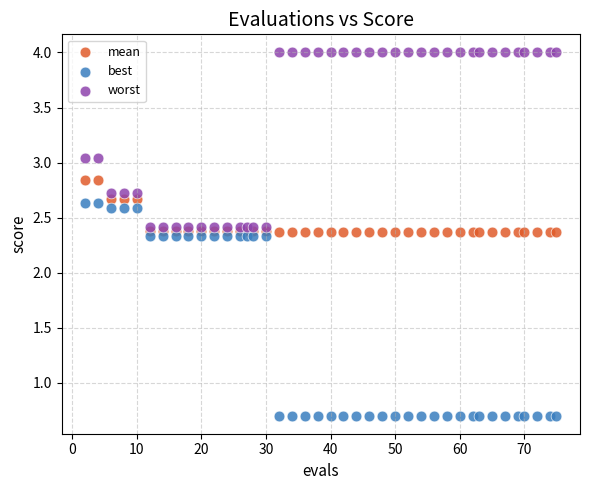

Which series reaches the maximum Y coordinate?

worst